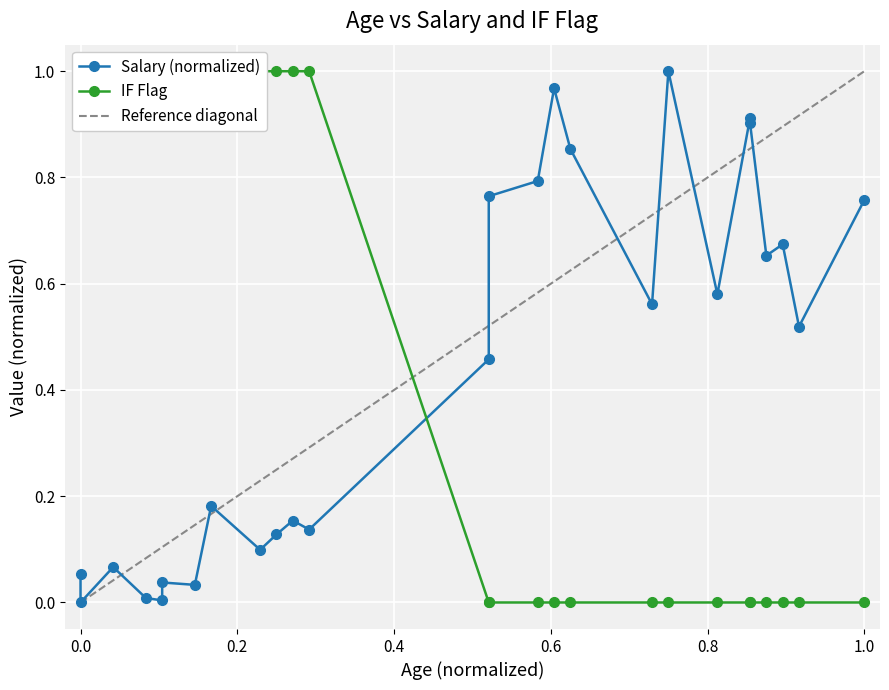

List the labels in order of if_flag value, smallest first.

42, 42, 45, 46, 47, 52, 53, 56, 58, 58, 59, 60, 61, 65, 17, 17, 19, 21, 22, 22, 24, 25, 28, 29, 30, 31